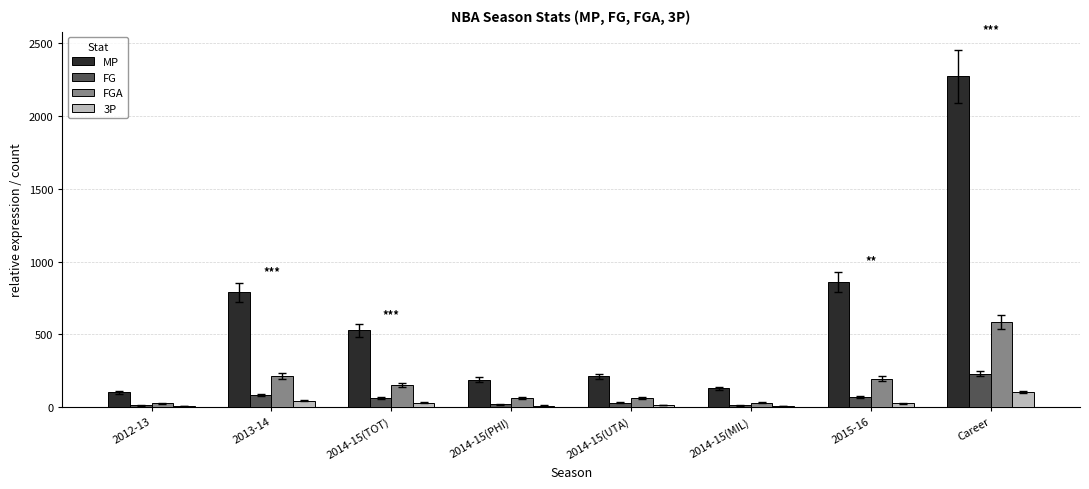

What is the sum of all MP values?

5074